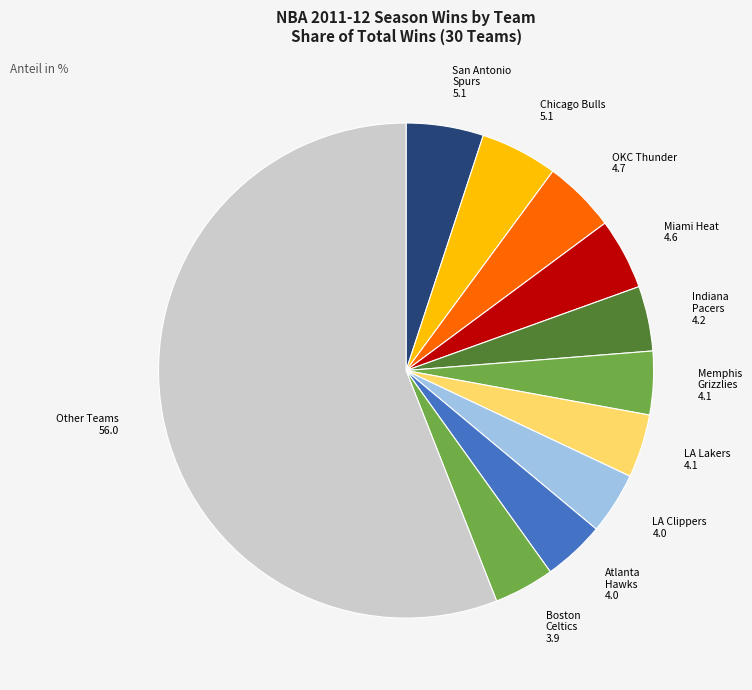

How many segments does this pie chart have?

11